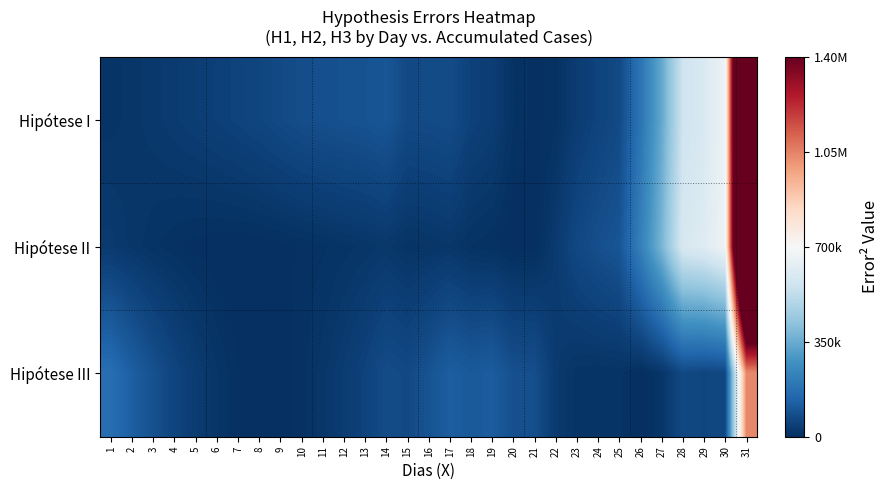

Which label corresponds to the smallest value in the chart?

7